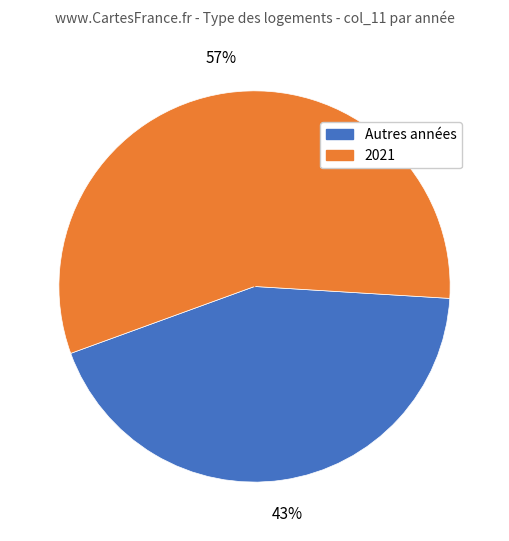

Does any single category account for the majority?

Yes